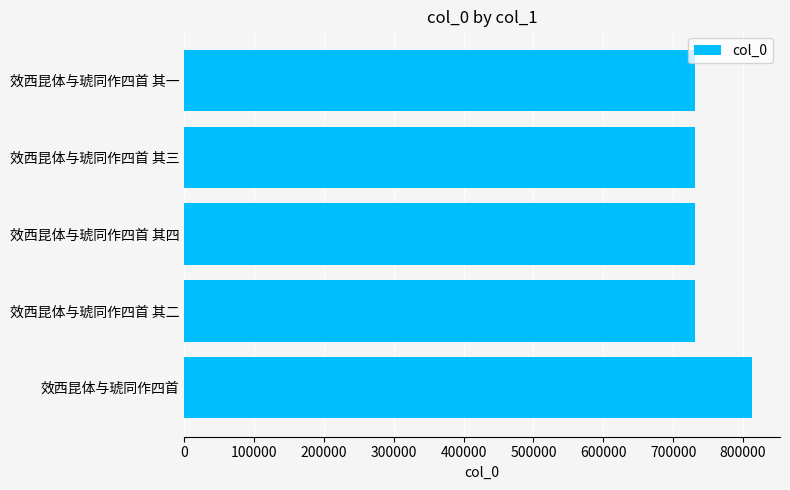

What is the change in value from 效西昆体与琥同作四首 to 效西昆体与琥同作四首 其三?

-81789